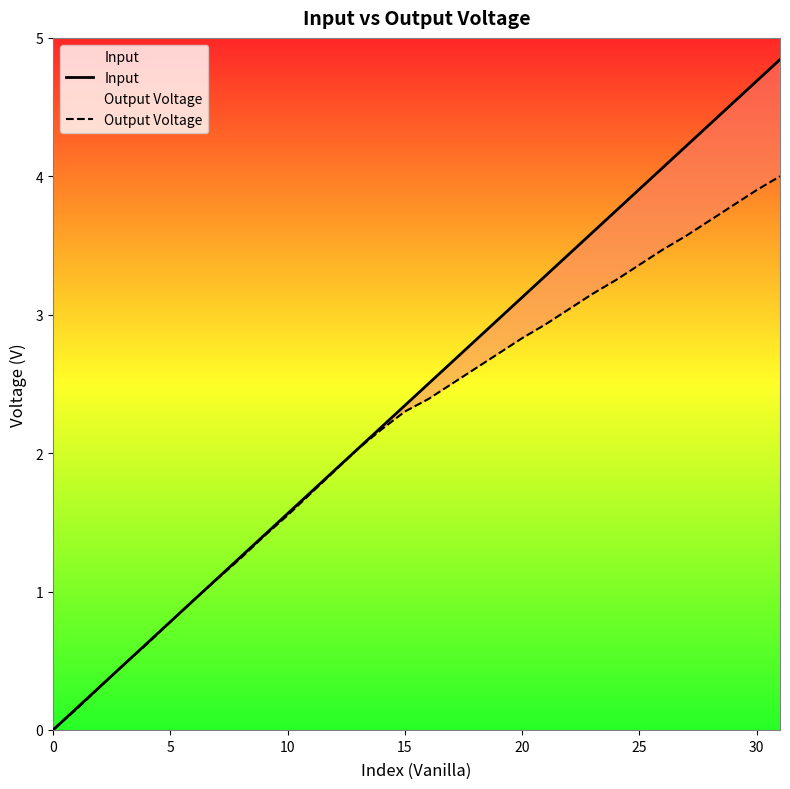

Which series has the largest total across all categories?

Input